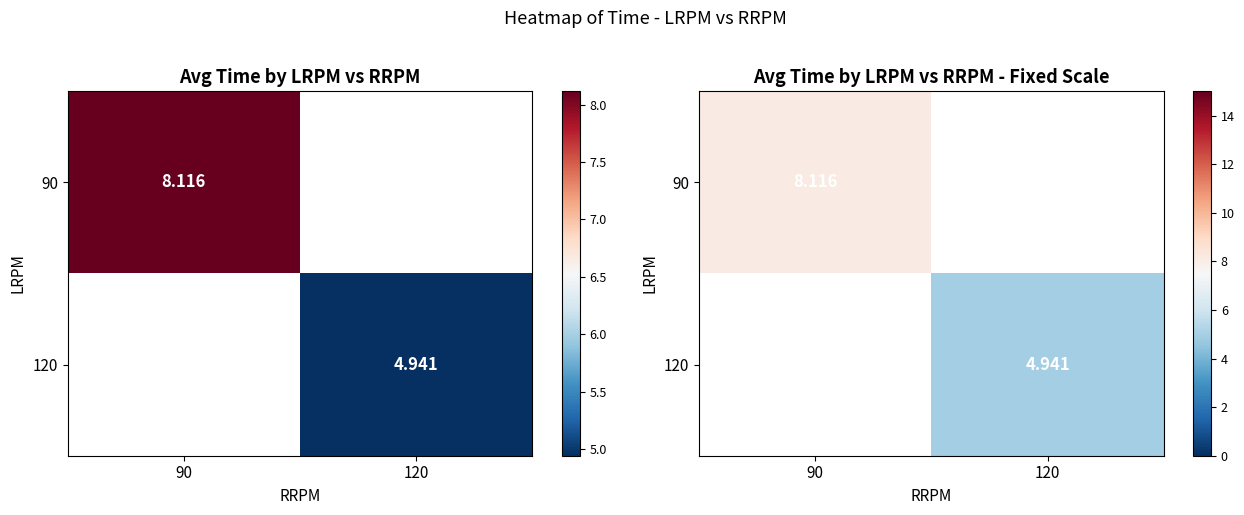

What is the smallest value displayed?

4.9